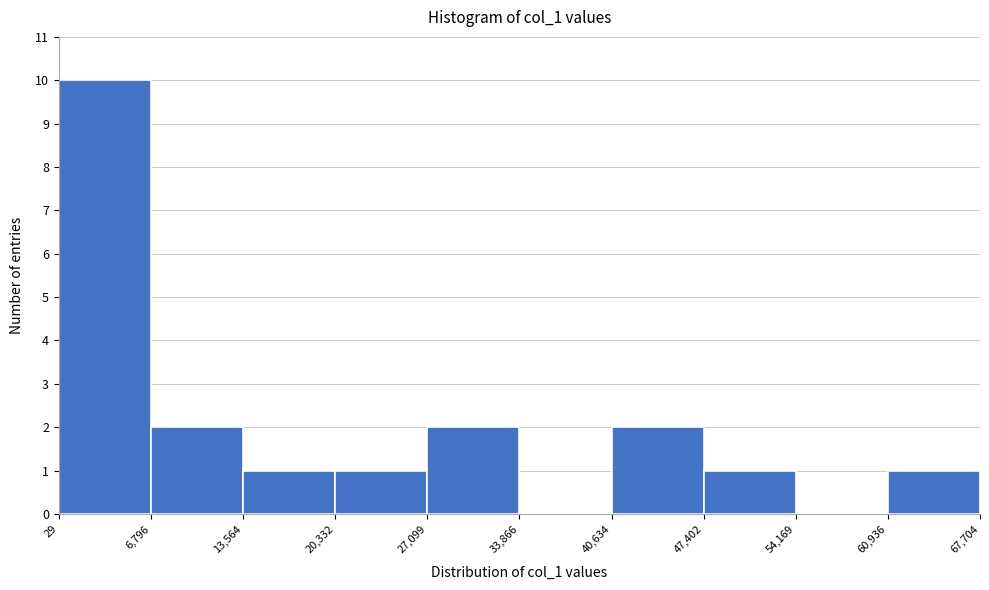

How tall is the bar that spans 6,796 to 13,564 on the x-axis? The values are not printed on the chart, so give them approximately, as read against the axis.

2